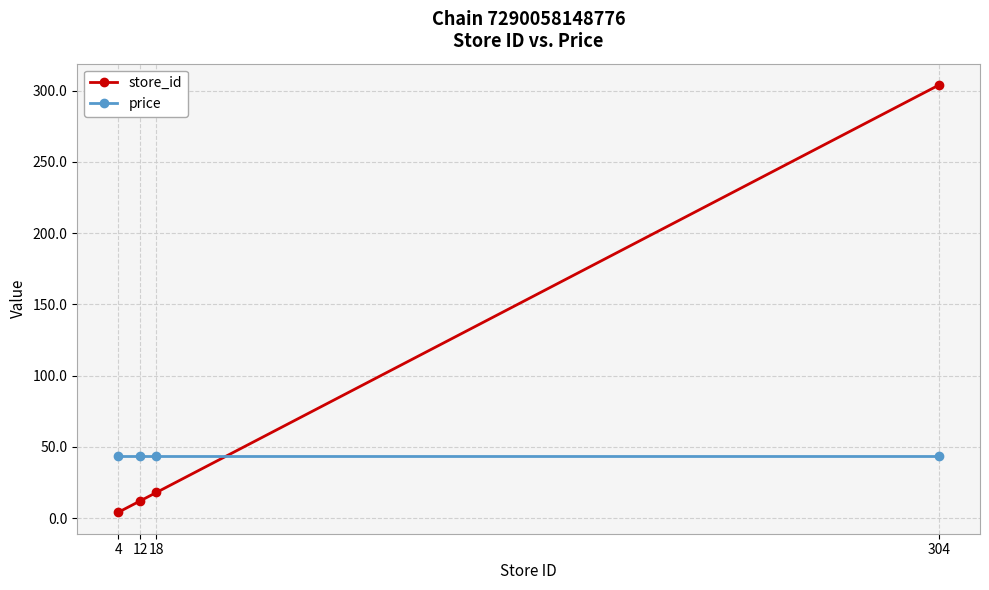

After their last crossing, which series has the higher values: price or store_id?

store_id